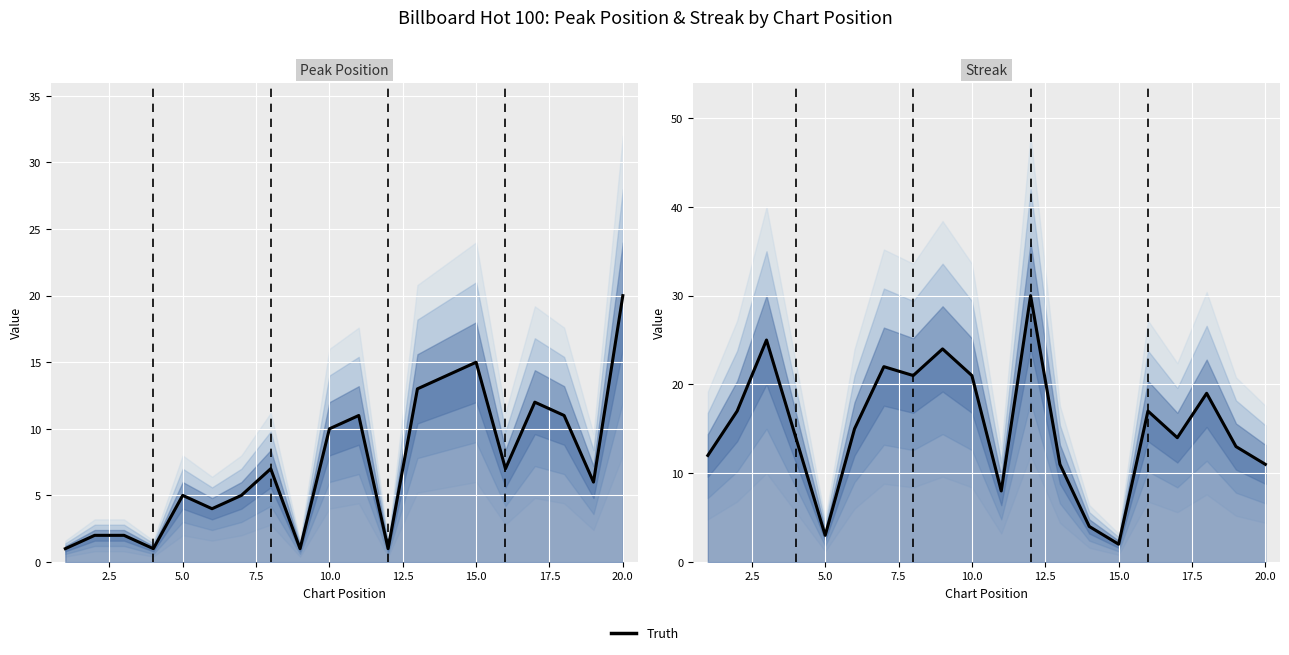

Is this an area chart (filled region under the line)?

No